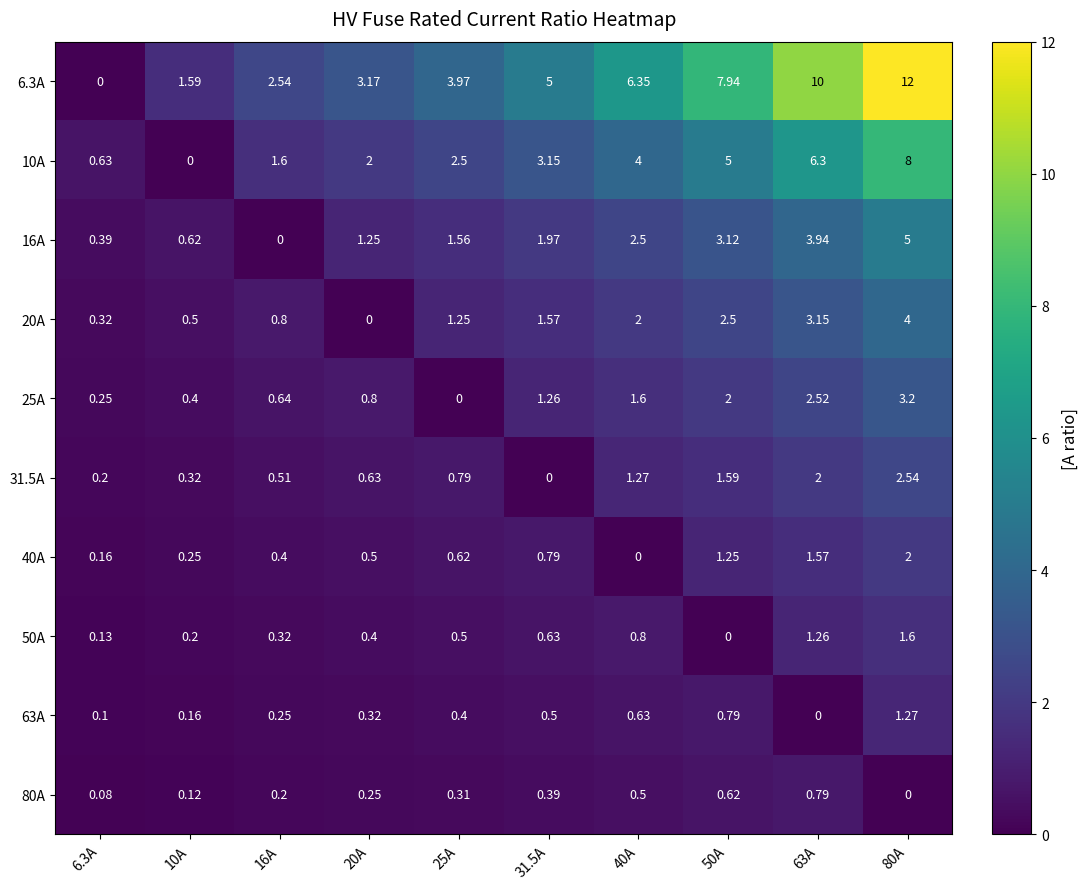

Is the value of 31.5A at 80A greater than the value of 6.3A at 80A?

No